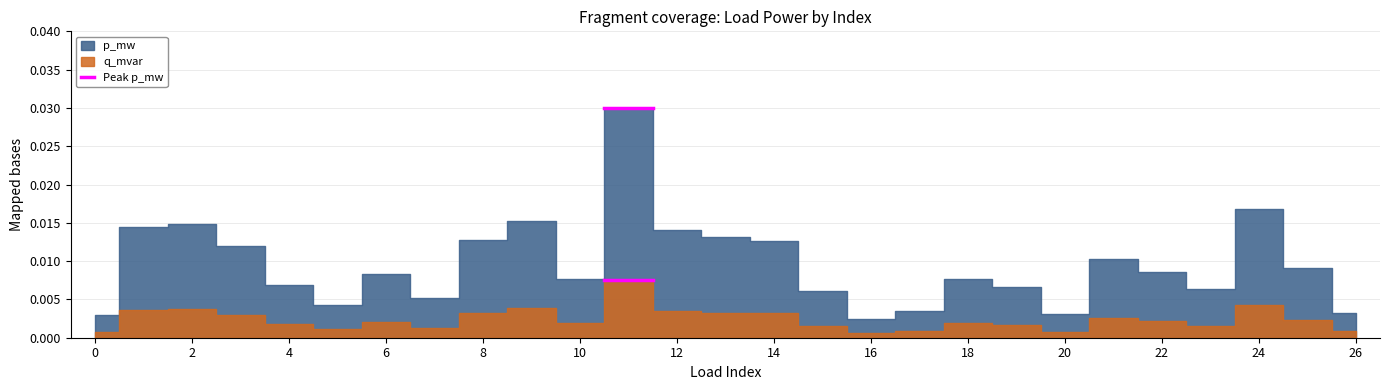

At which category is the sum across all series the highest?

11